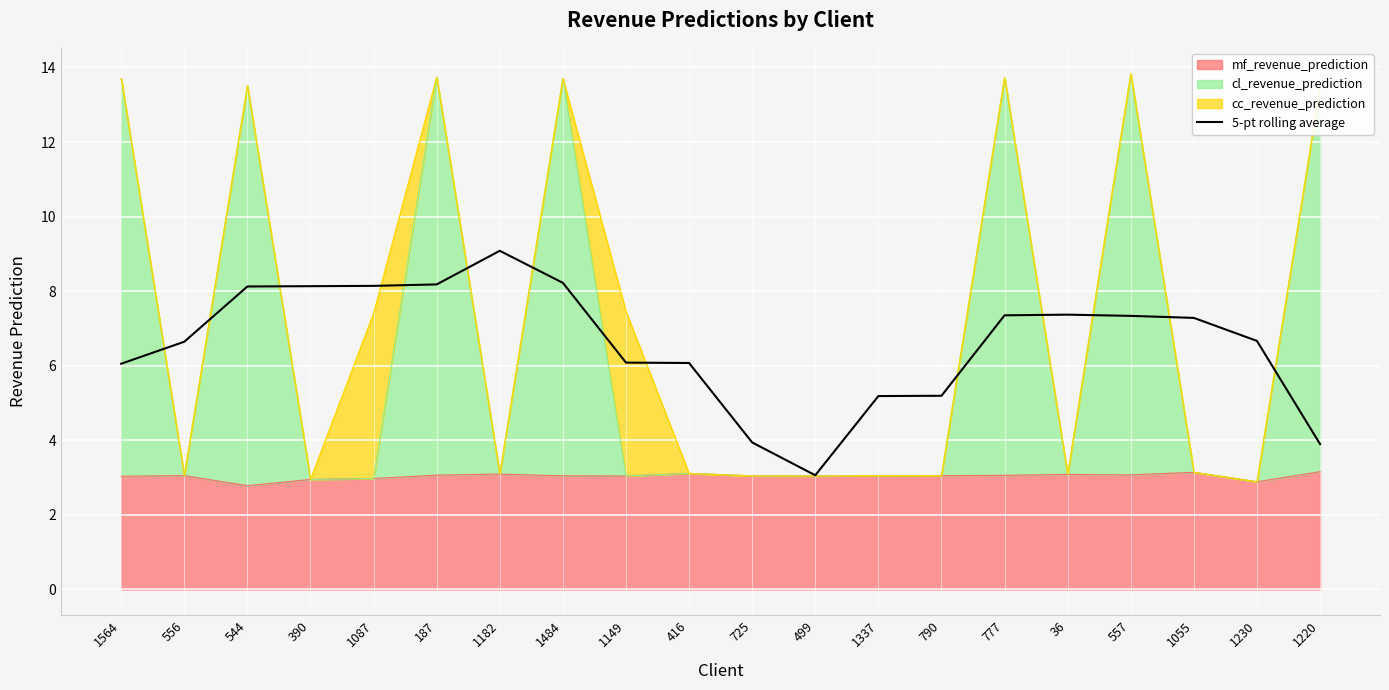

How many data points are less than 7?

10